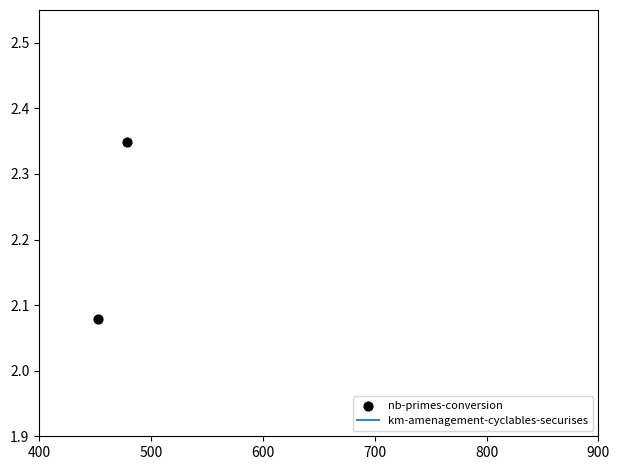

Which series has the largest total across all categories?

nb-primes-conversion